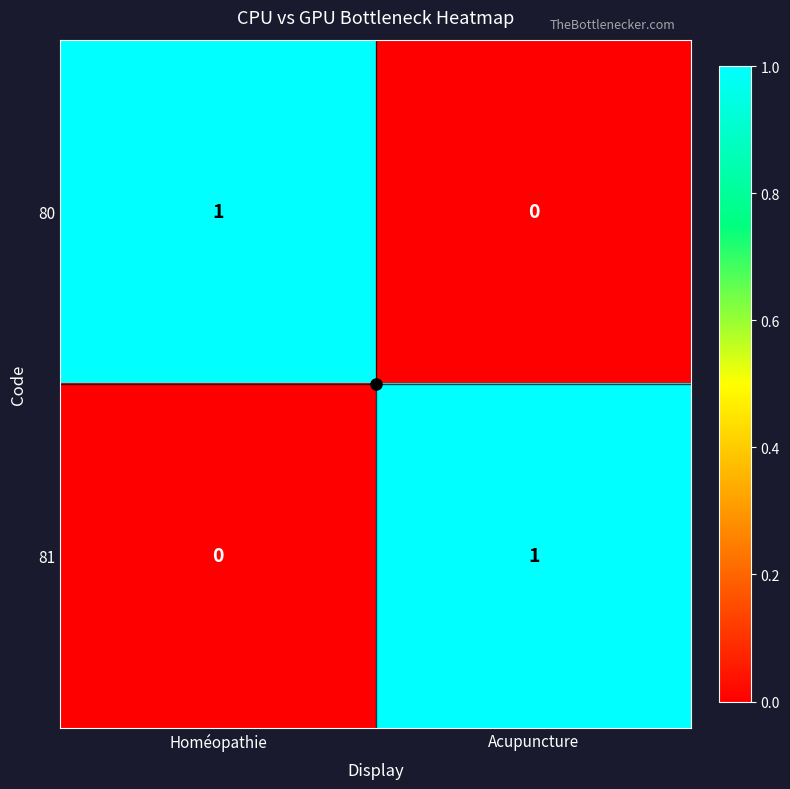

The value of 81 at Homéopathie is 0. True or false?

True